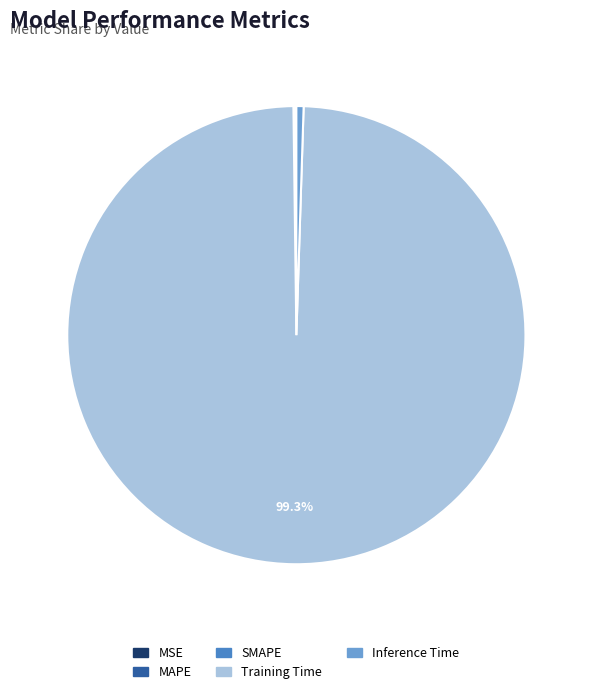

How much of the chart is everything except Training Time?

0.7%